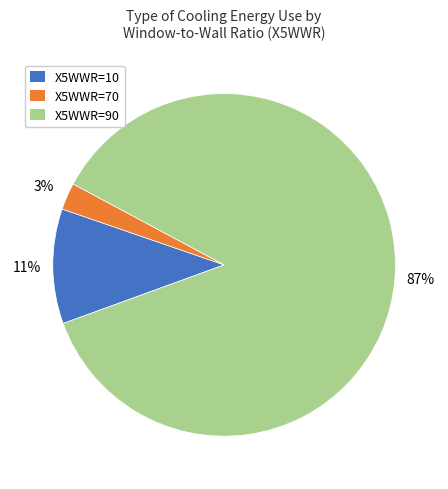

Is there a majority slice in this chart?

Yes